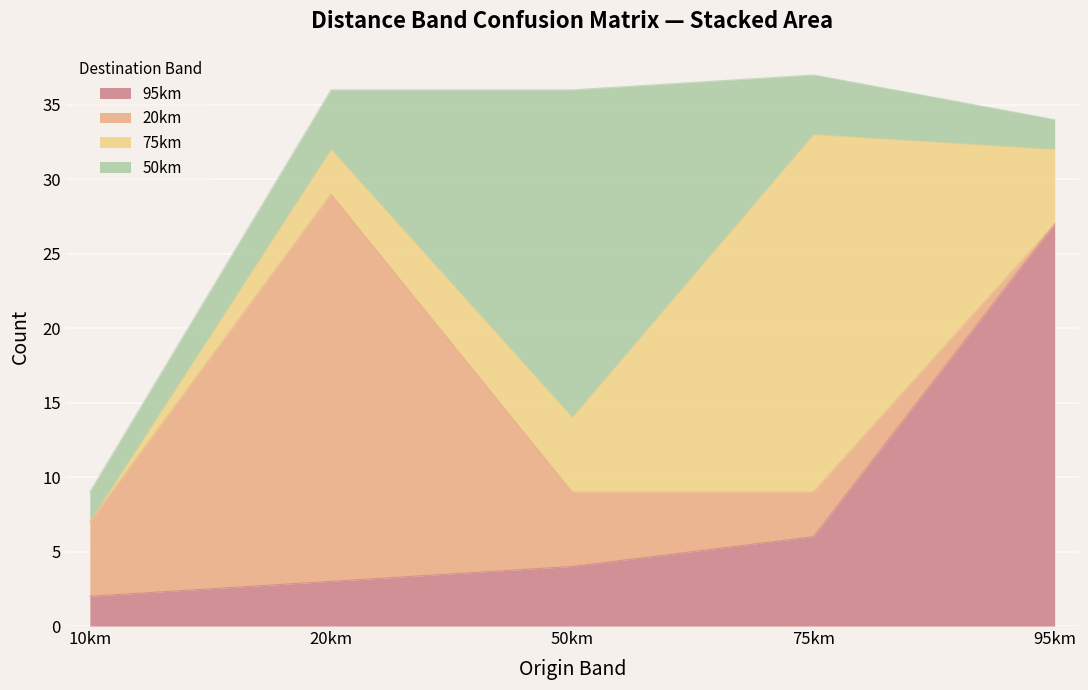

True or false: 75km and 95km intersect in this chart.

True